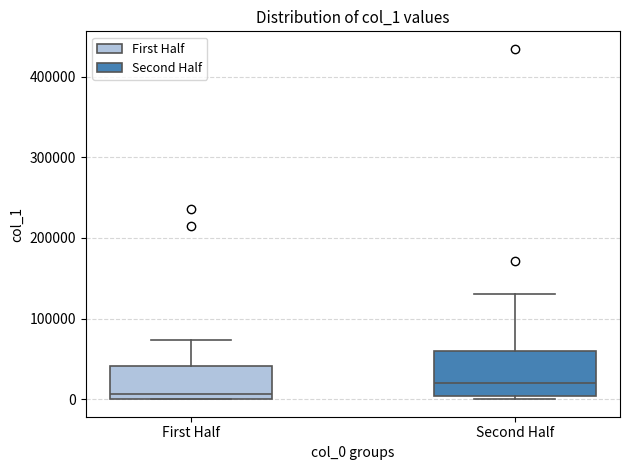

Reading left to right, transcribe this box plot: for each box, give where its median line is, the range the box spans, and where its two whiskers end, as read against the y-axis. The values are not printed on the chart, so give them approximately, as read against the axis.

First Half: median 10000, box 0 to 40000, whiskers 0 to 70000
Second Half: median 20000, box 0 to 60000, whiskers 0 (just below the box's lower edge) to 130000